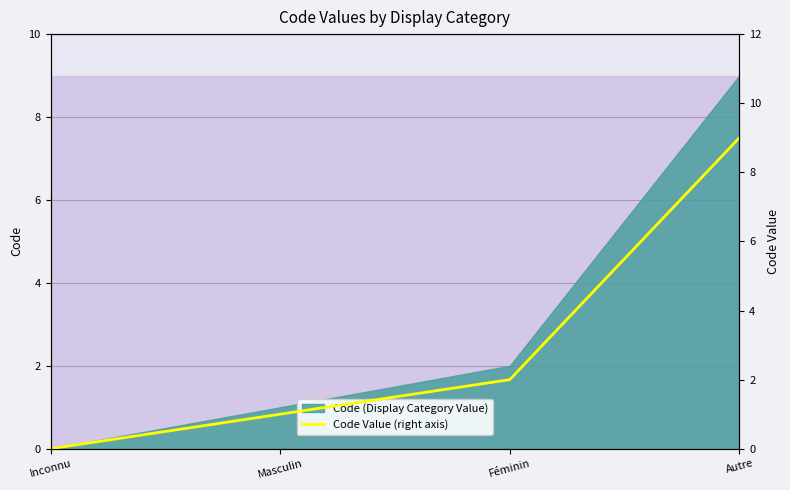

List the labels in order of value, largest first.

Autre, Féminin, Masculin, Inconnu